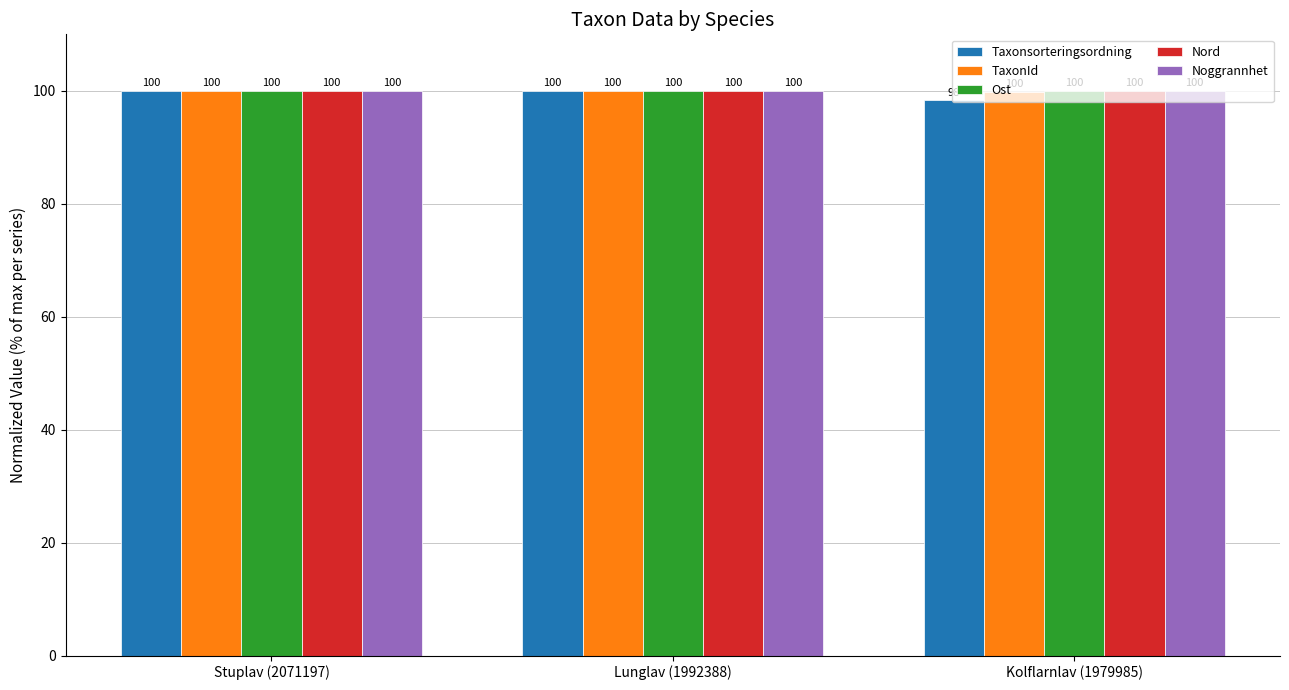

What is the approximate value of TaxonId at Lunglav (1992388)?

99.9